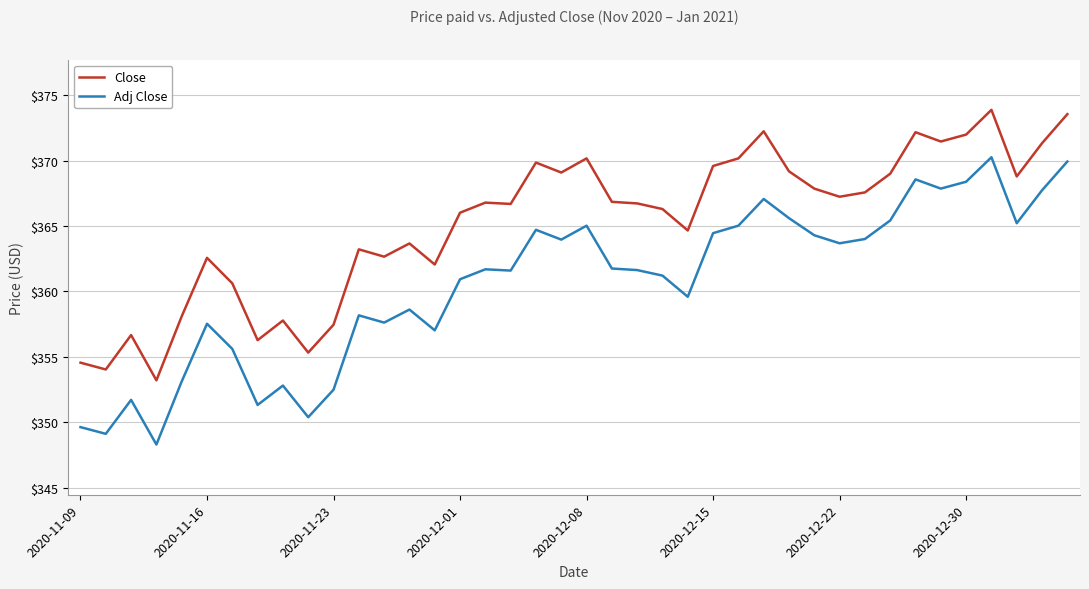

Which series has the largest range (max minus min)?

Adj Close